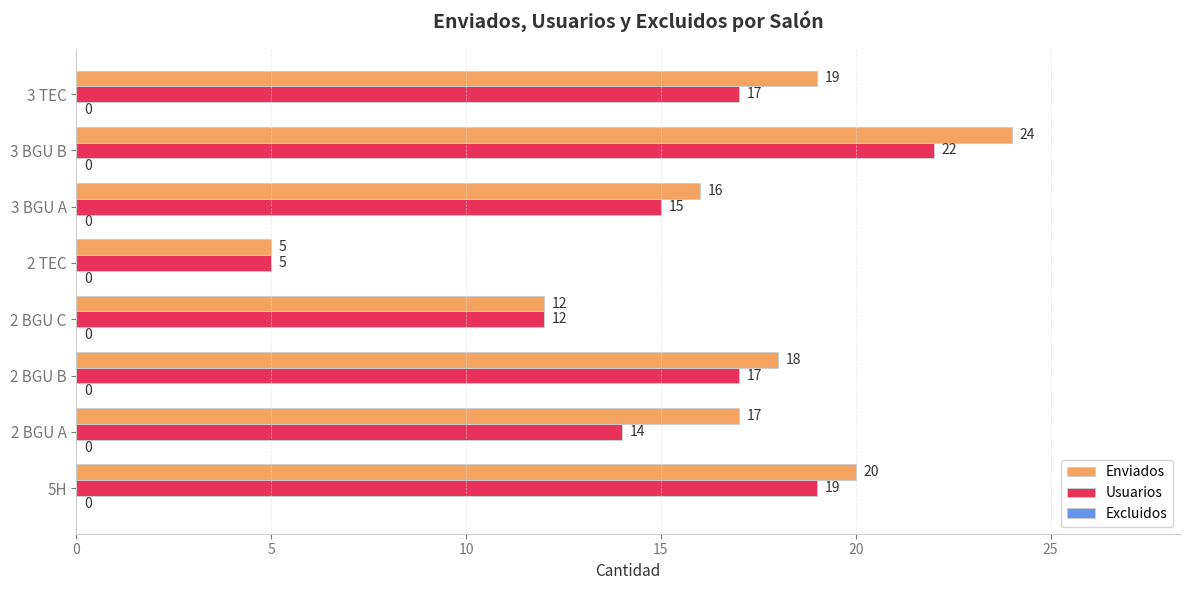

At how many categories does at least one series exceed 23?

1